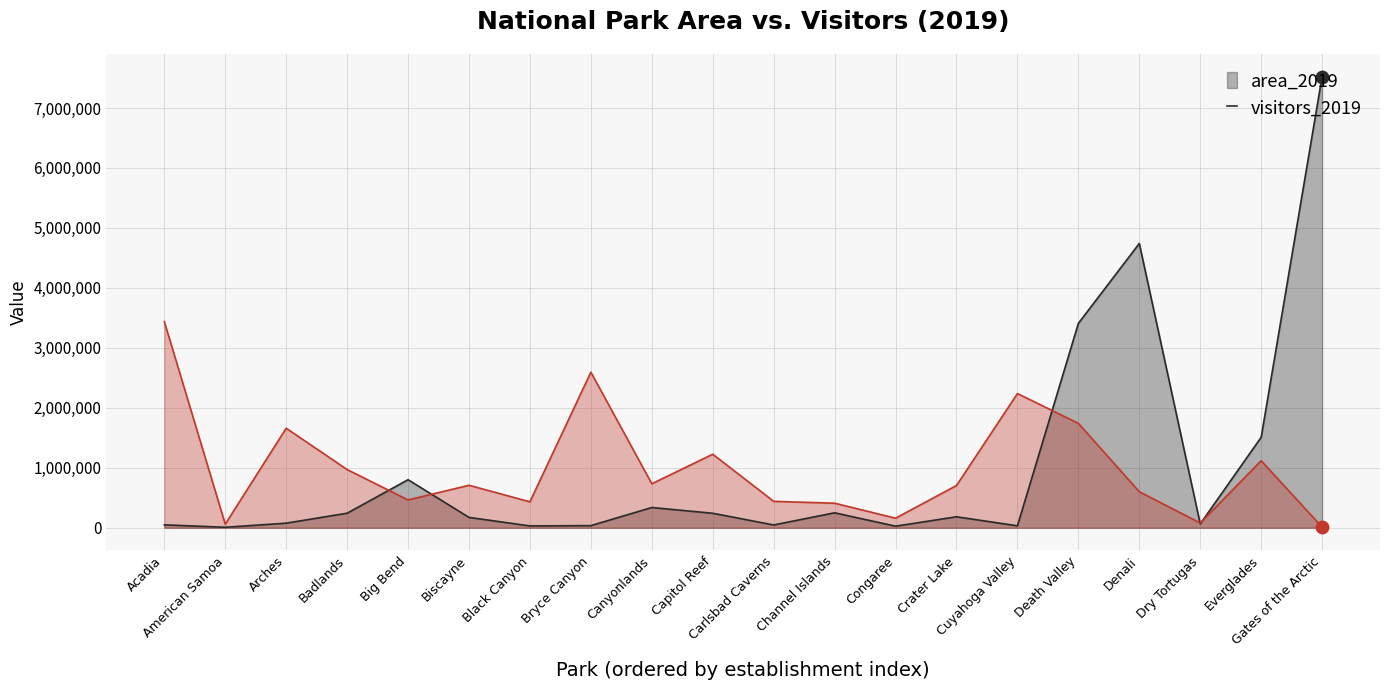

Which series has the largest total across all categories?

visitors_2019